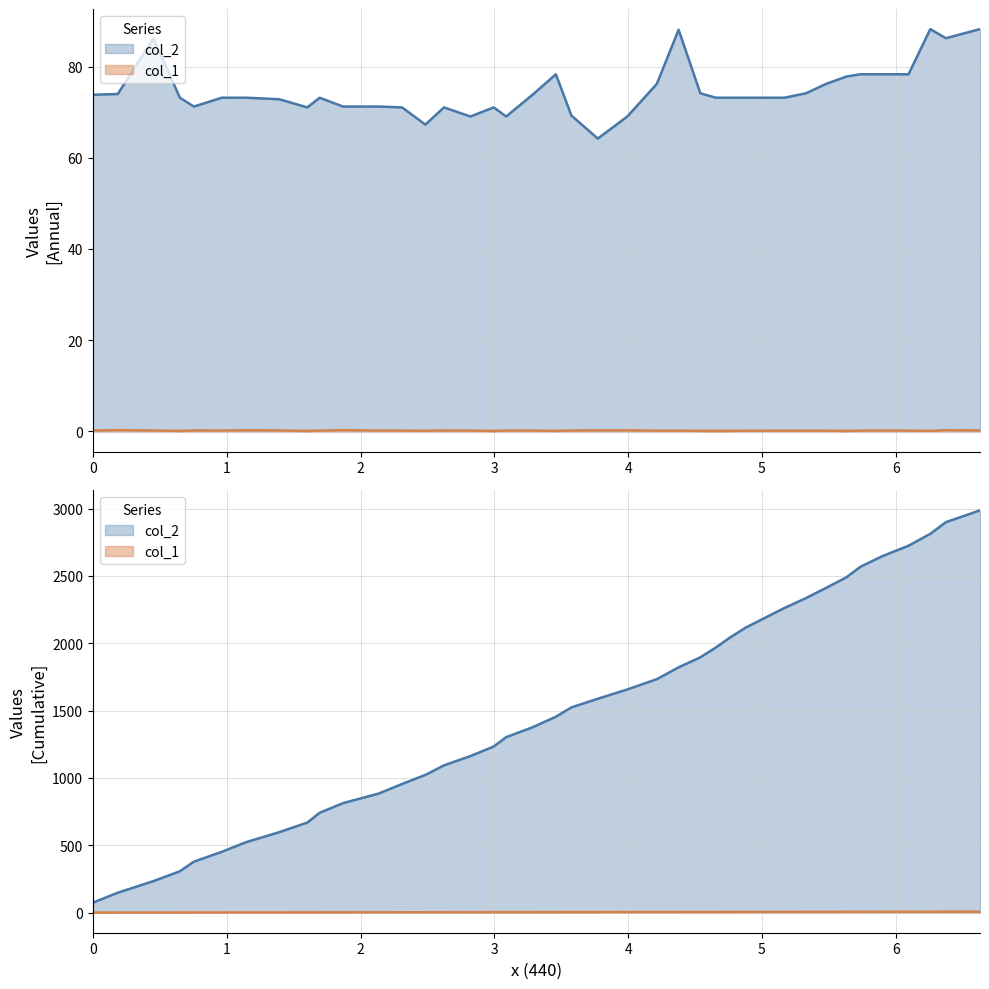

Reading left to right, what are all the values shown in this chart?

col_2: 0=73.8	1=74.0	2=86.1	3=73.2	4=71.2	5=73.2	6=73.2	7=72.8	8=71.0	9=73.2	10=71.2	11=71.2	12=71.0	13=67.3	14=71.0	15=69.1	16=71.0	17=69.1	18=73.8	19=78.3	20=69.3	21=64.2	22=69.1	23=76.2	24=88.1	25=74.1	26=73.2	27=73.2	28=73.2	29=73.2	30=73.2	31=74.1	32=76.2	33=77.8	34=78.3	35=78.3	36=78.3	37=88.2	38=86.2	39=88.2
col_1: 0=0.2	1=0.3	2=0.2	3=0.1	4=0.2	5=0.2	6=0.2	7=0.2	8=0.1	9=0.2	10=0.3	11=0.2	12=0.2	13=0.1	14=0.2	15=0.2	16=0.1	17=0.2	18=0.2	19=0.1	20=0.2	21=0.2	22=0.2	23=0.2	24=0.2	25=0.1	26=0.1	27=0.1	28=0.1	29=0.1	30=0.2	31=0.2	32=0.2	33=0.1	34=0.2	35=0.2	36=0.2	37=0.1	38=0.3	39=0.2